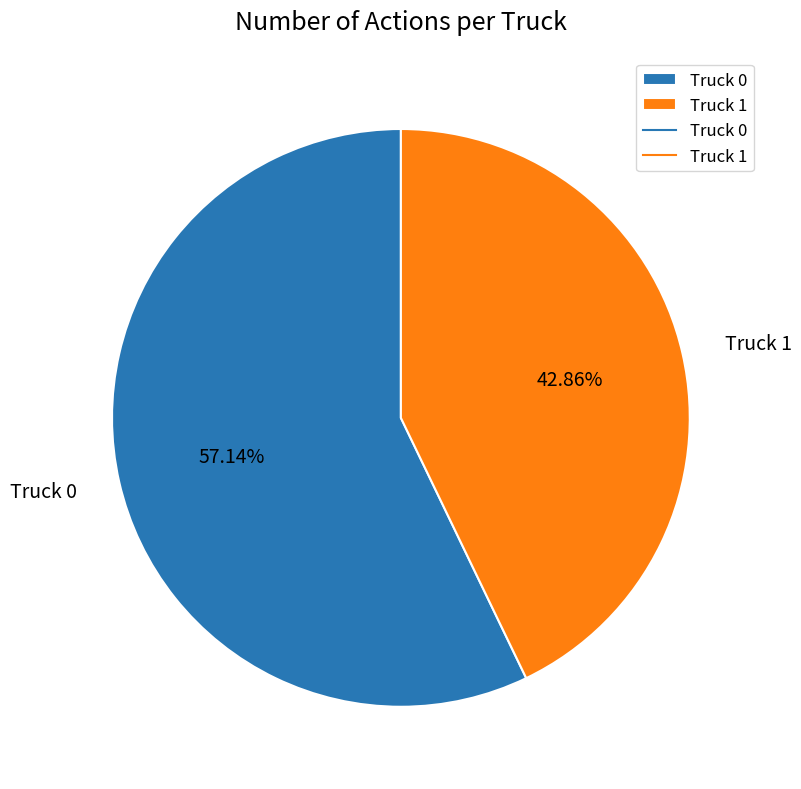

To the nearest percent, what is the combined percentage of Truck 0 and Truck 1?

100%